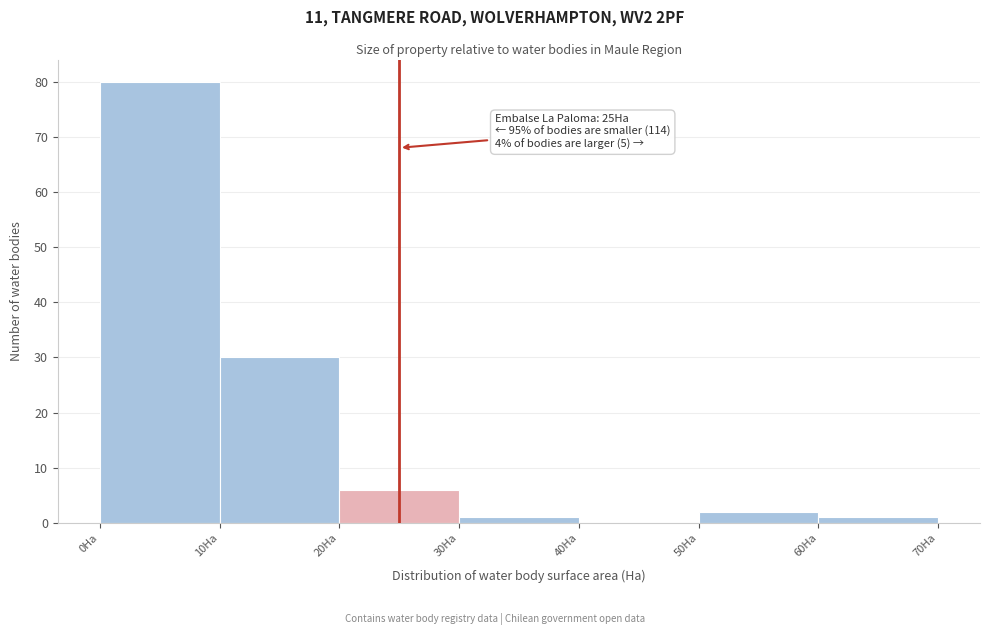

Which range on the x-axis has the tallest bar?

0 to 10